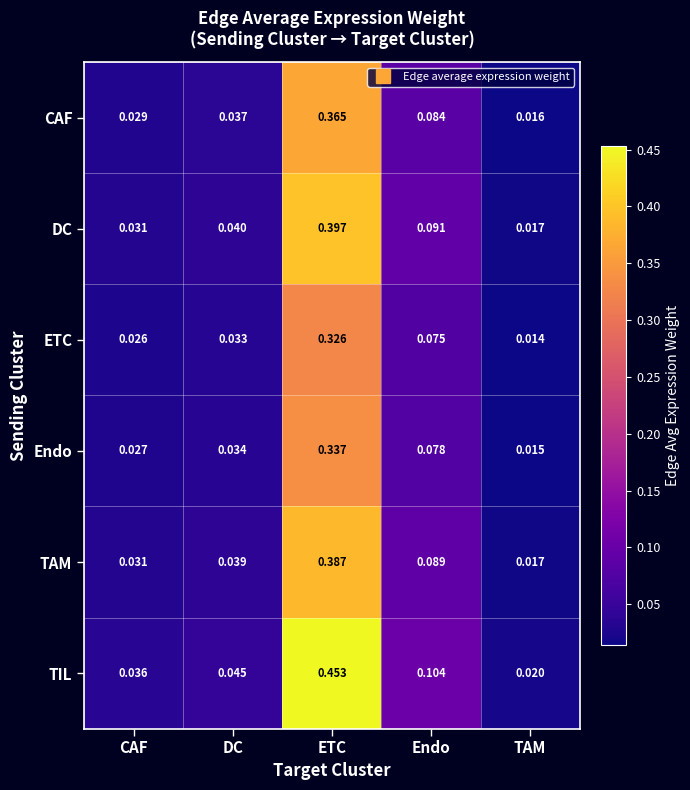

Which series has the largest range (max minus min)?

TIL